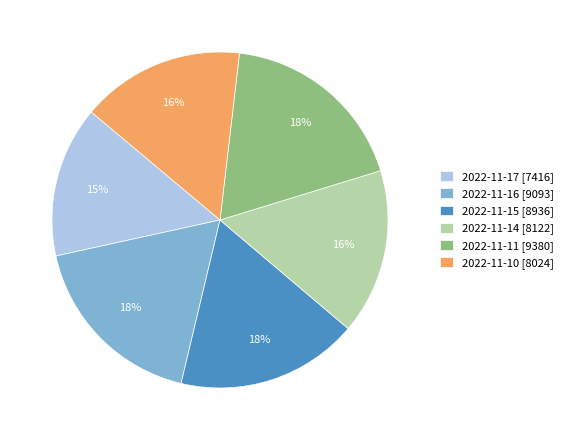

The 2022-11-10 slice represents 7% of the pie. True or false?

False